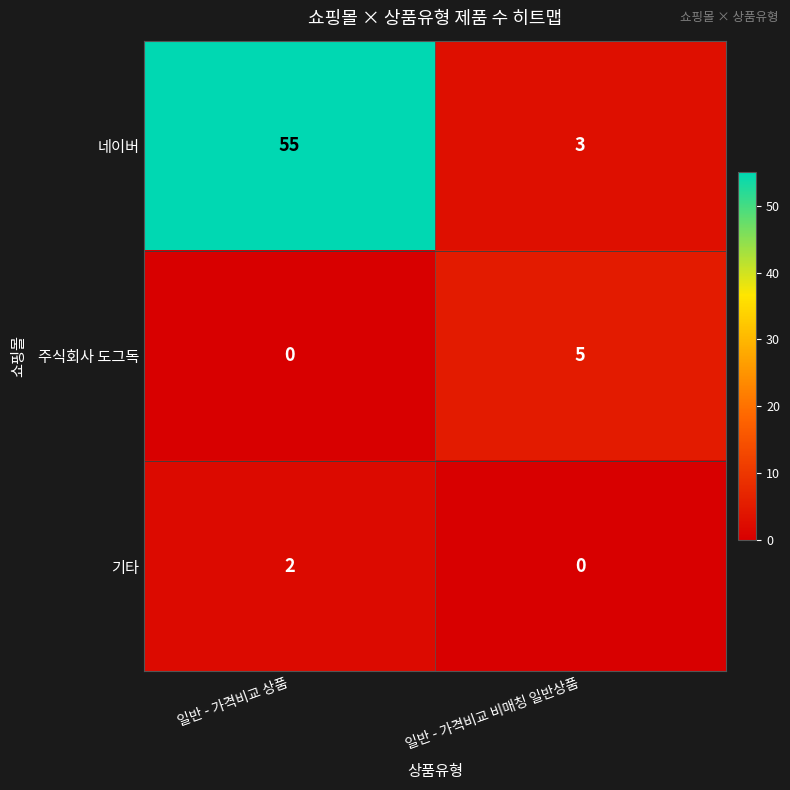

Which series has the widest spread of values?

네이버